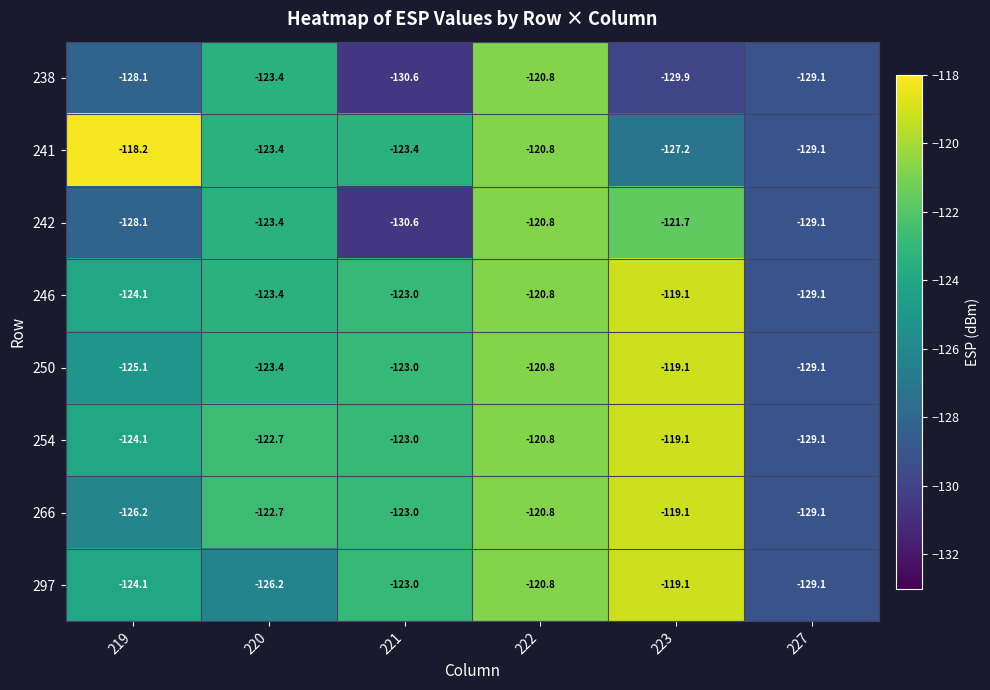

Where is 238 nearest to the value -125?

220